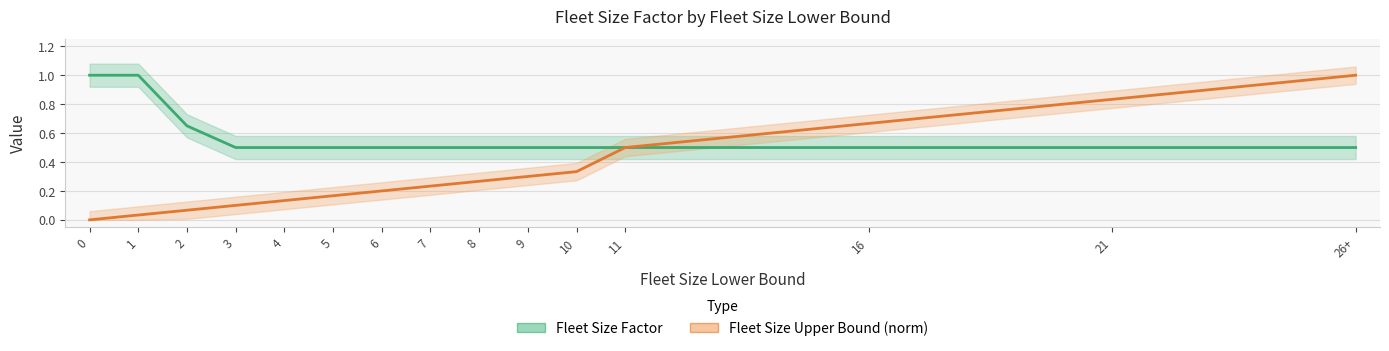

True or false: Fleet Size Upper Bound (norm) has a value of 0.0 at 0.

True